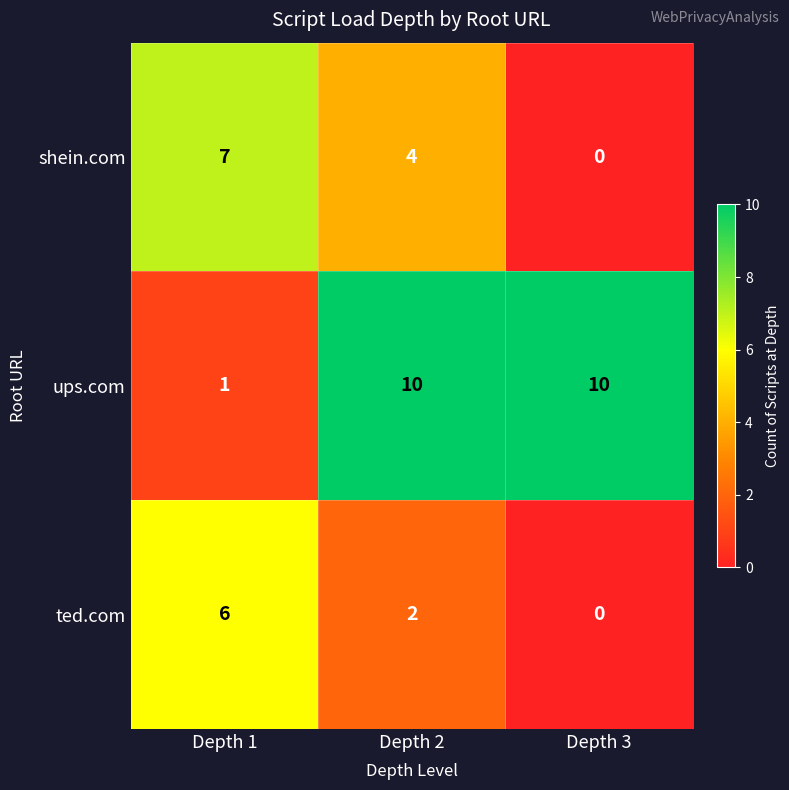

Count the number of data series in this chart.

3